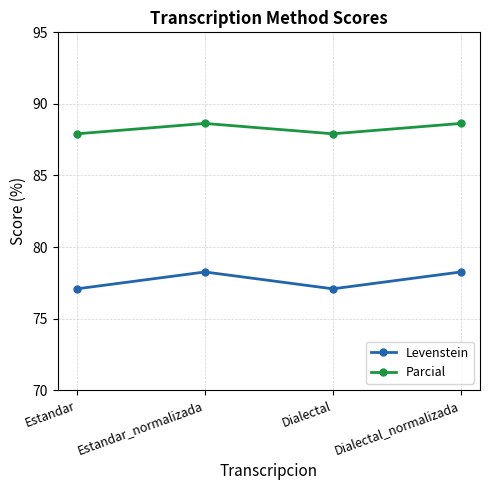

Read the Levenstein value at Dialectal.

77.1